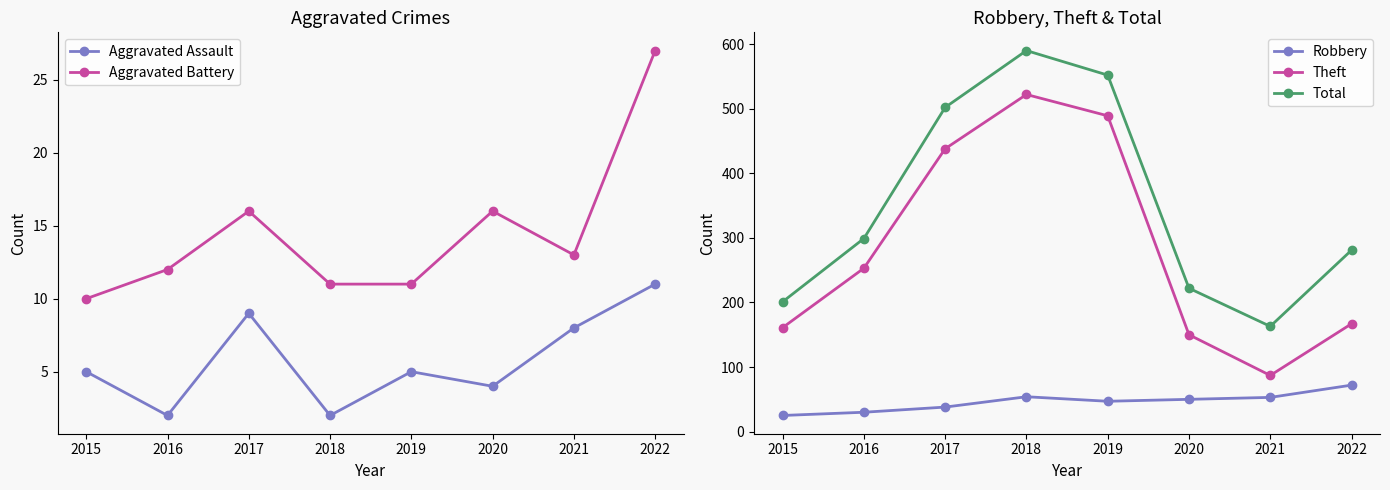

Where is the first local maximum for Aggravated Assault?

2017